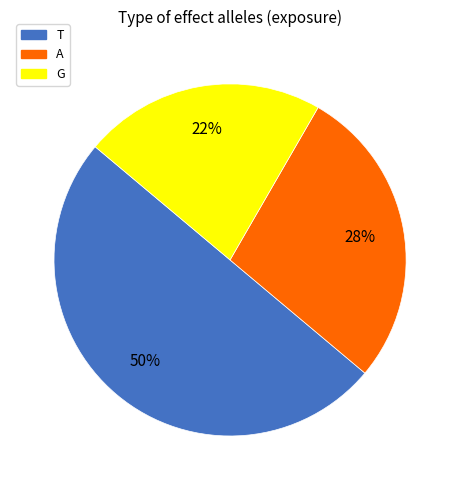

Does G represent more than half of the total?

No